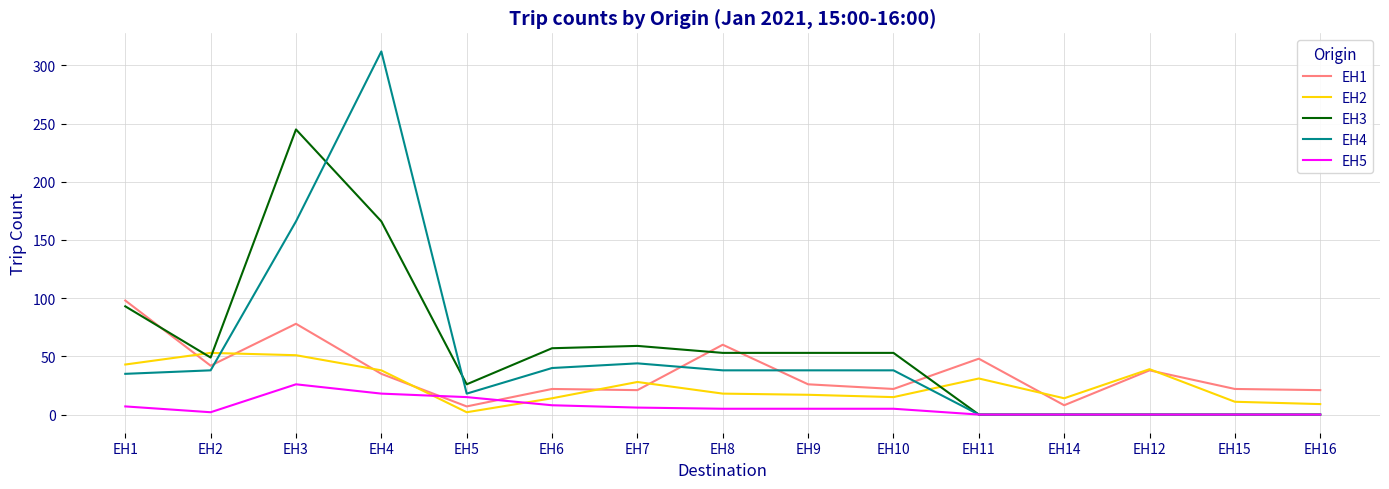

What is the total value across all series at EH15?

33